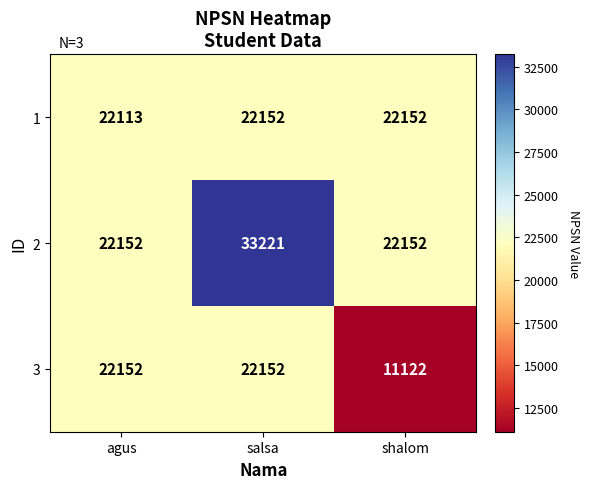

Which series has the widest spread of values?

2